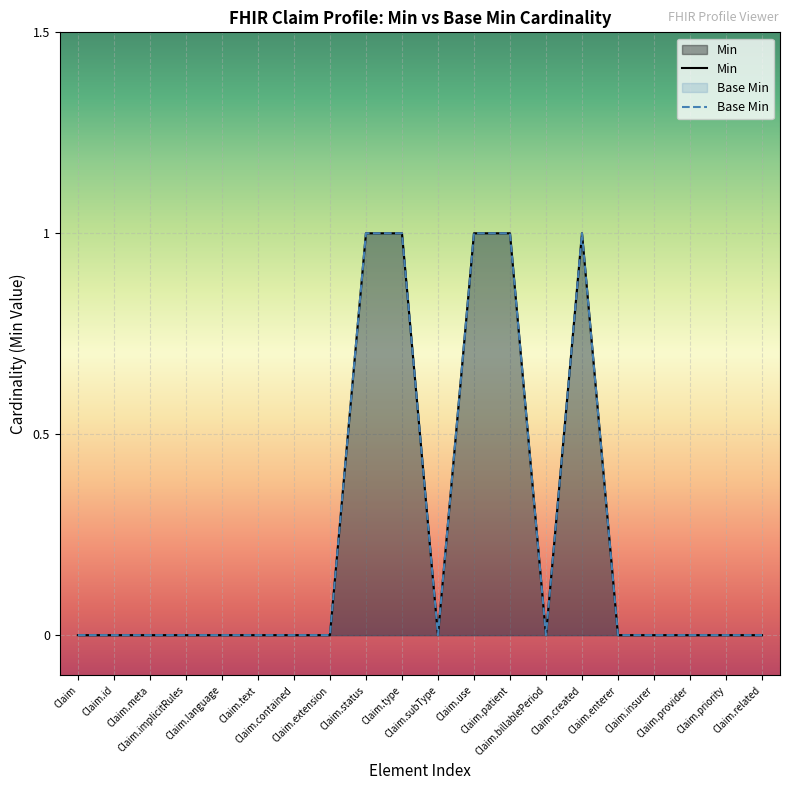

What is the maximum value for Min?

1